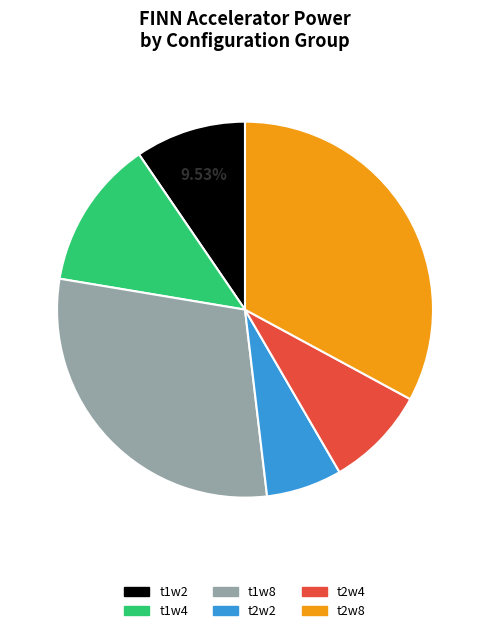

Is there any slice that represents more than half of the pie?

No